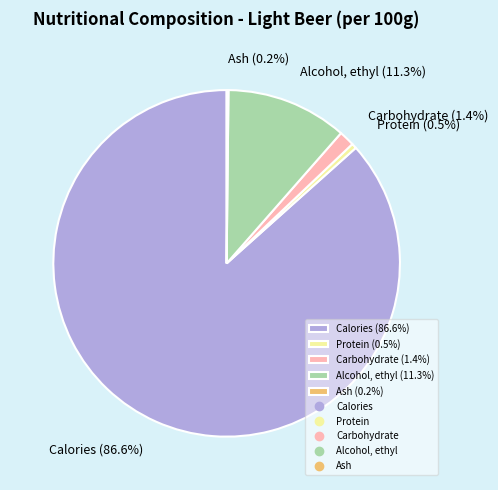

What is the majority slice?

Calories (86.6%)